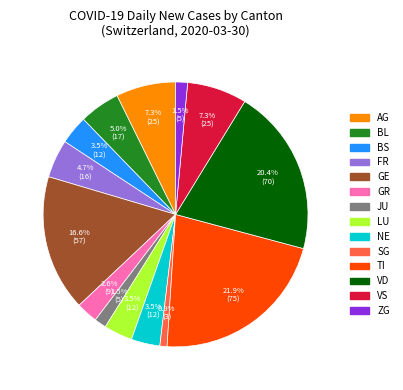

Is there a majority slice in this chart?

No